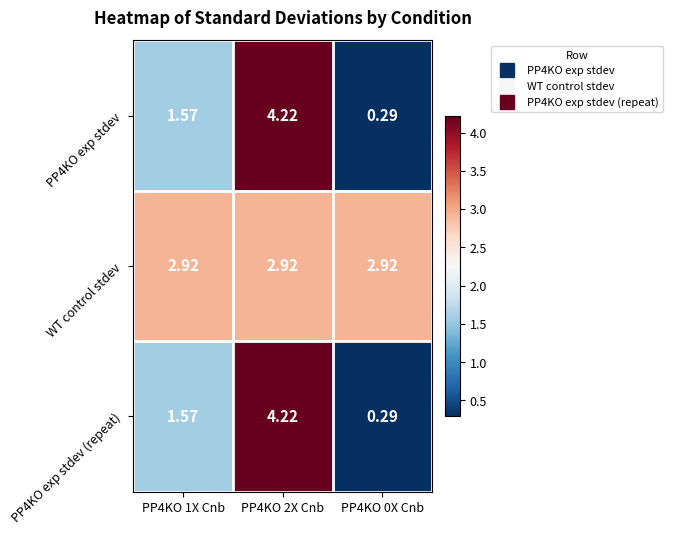

How many distinct data groups are displayed?

3